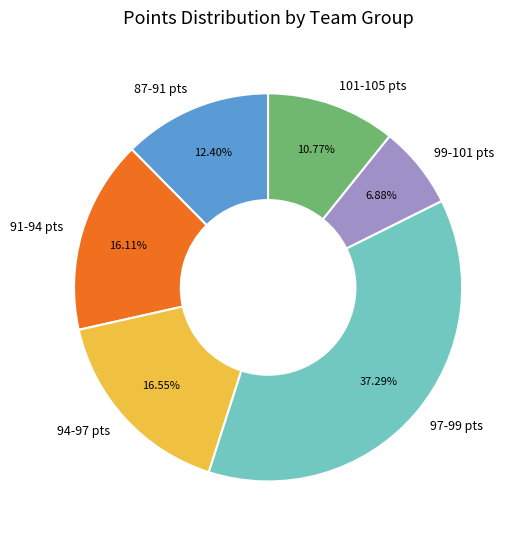

Which category has the biggest portion of the pie?

97-99 pts